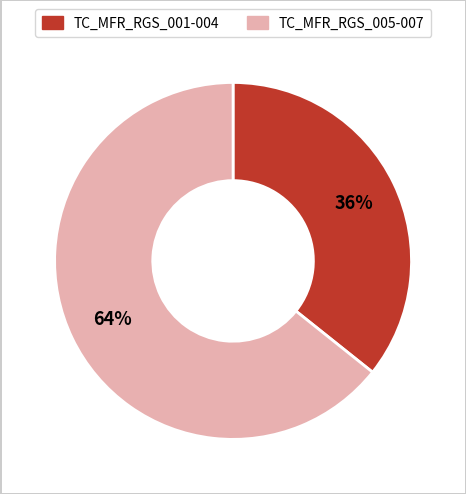

To the nearest percent, what is the average slice percentage?

50%